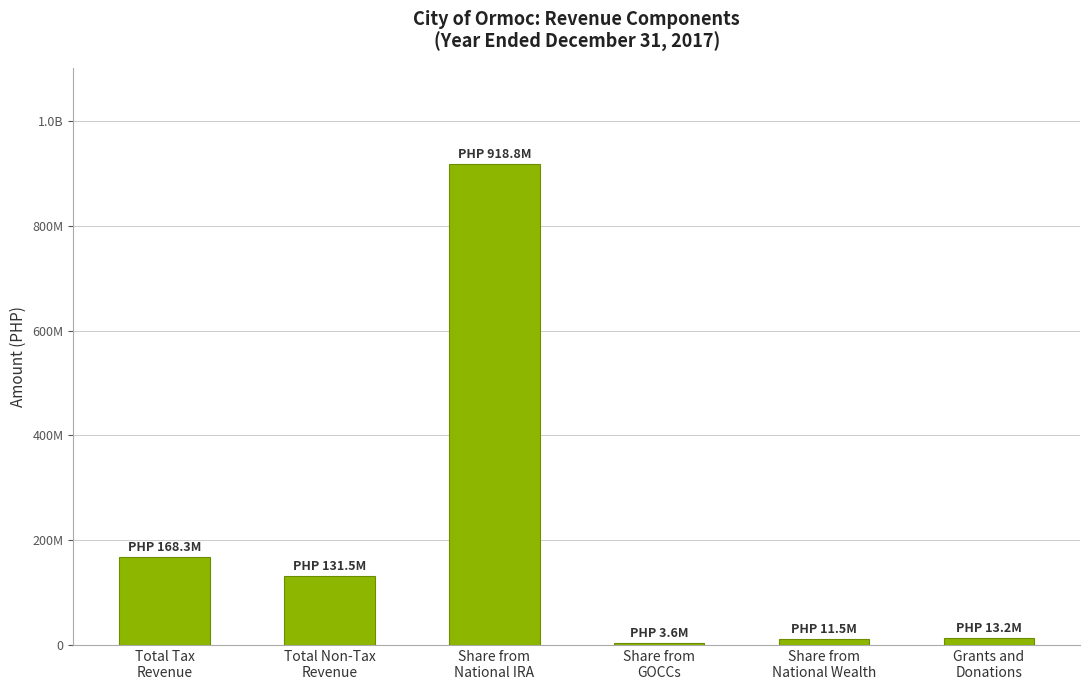

Are the bars horizontal?

No